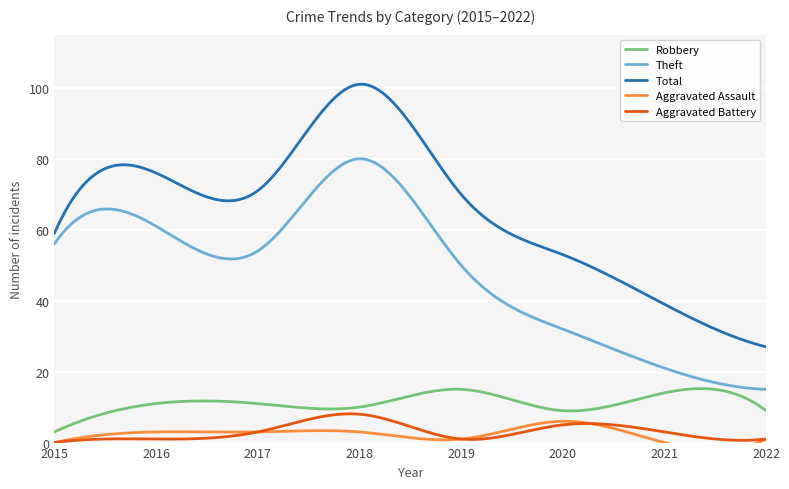

How many values in the Theft series exceed 54?

3